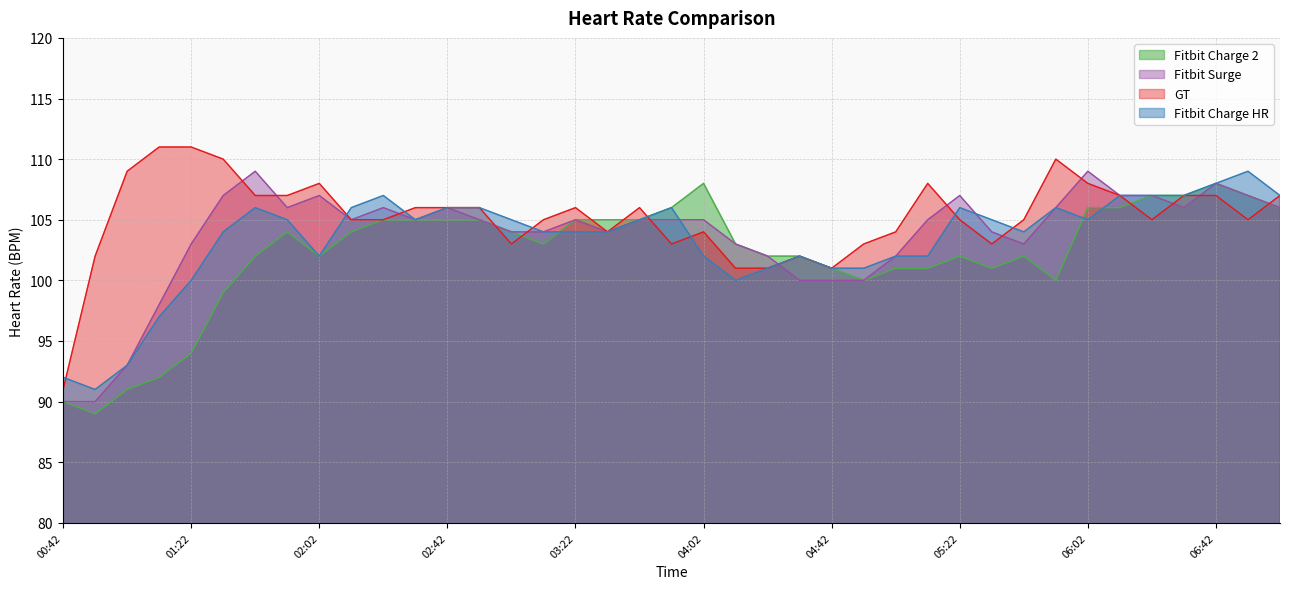

What is the difference between the highest and lowest values at 04:12?

3